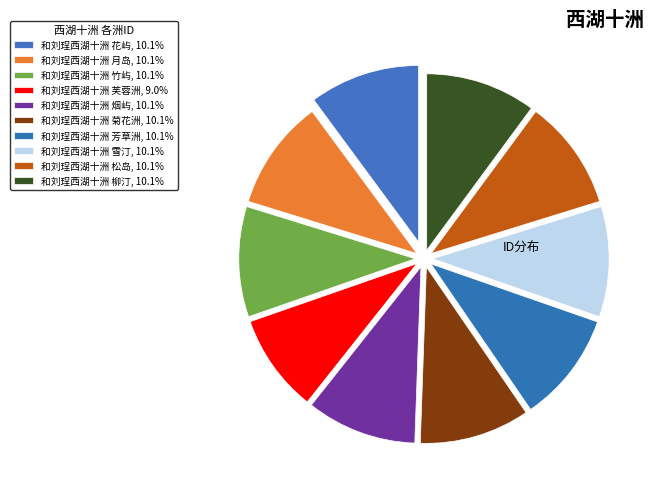

What percentage do 和刘珵西湖十洲 菊花洲 and 和刘珵西湖十洲 雪汀 together represent?

20.2%